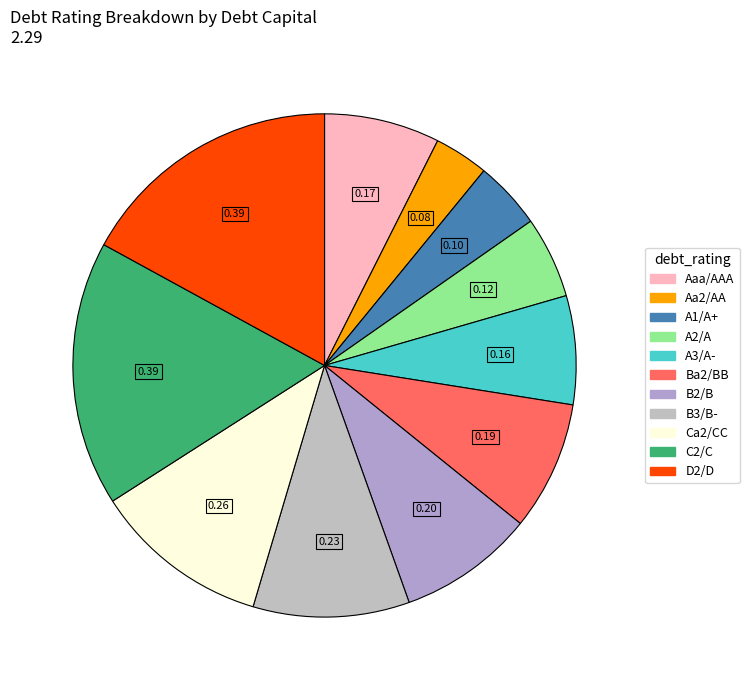

How many slices are in this pie chart?

11